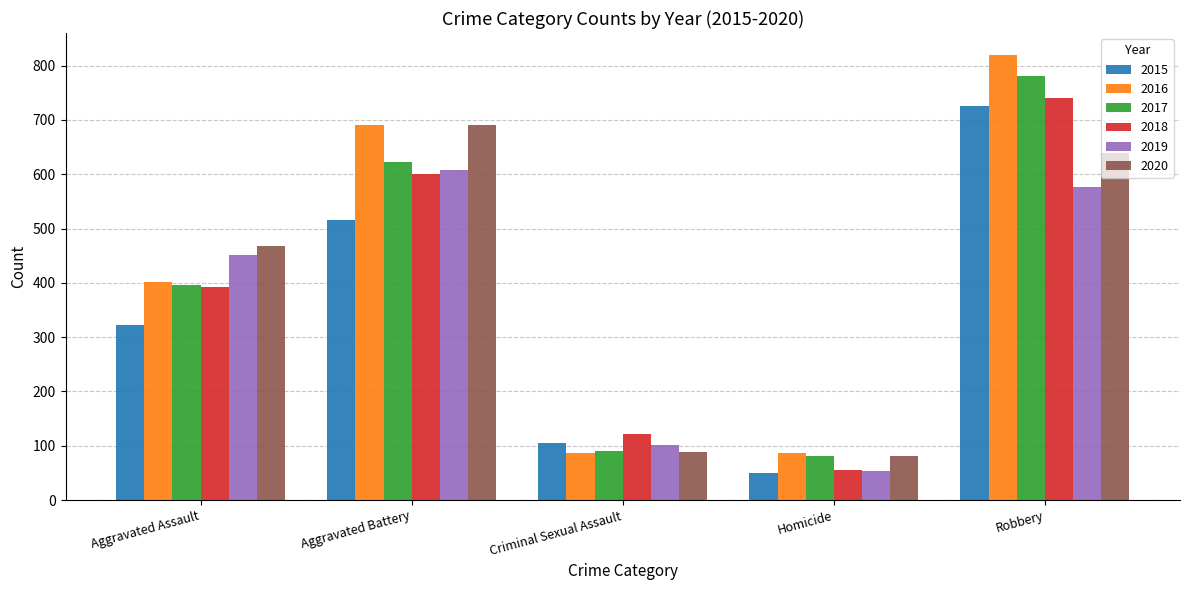

At which label is 2018 closest to 398?

Aggravated Assault